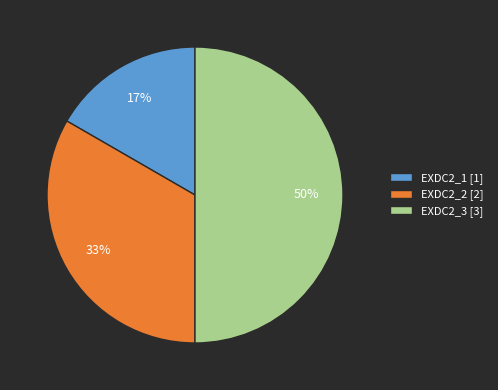

True or false: EXDC2_1 accounts for 17% of the total.

True